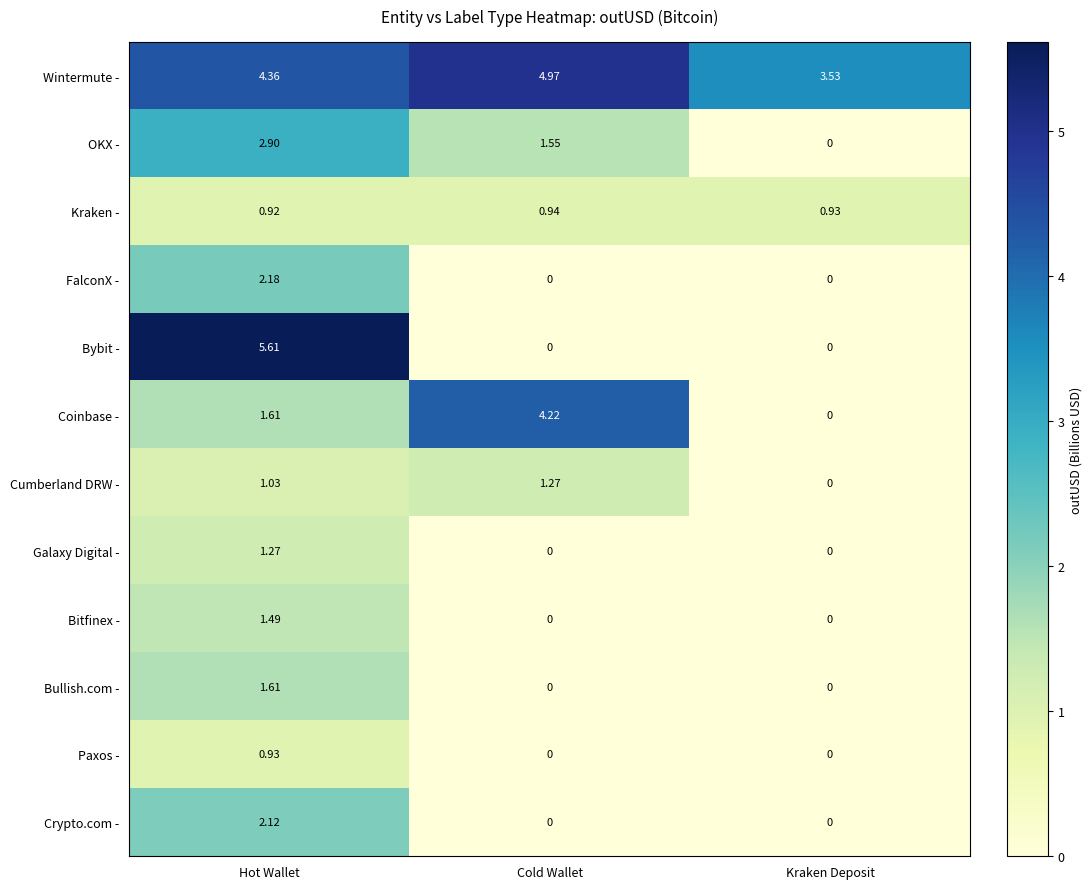

Between Cold Wallet and Kraken Deposit, which series saw the biggest shift?

Coinbase -